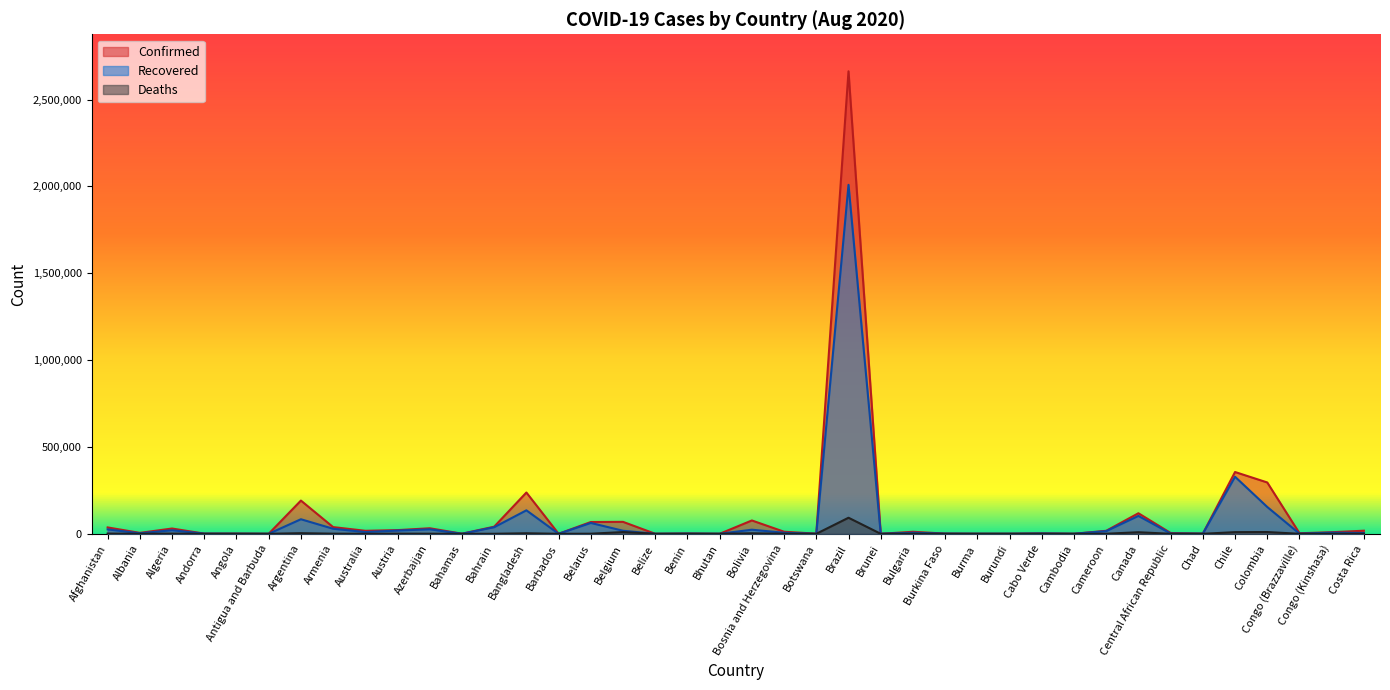

Which series has the largest total across all categories?

Confirmed